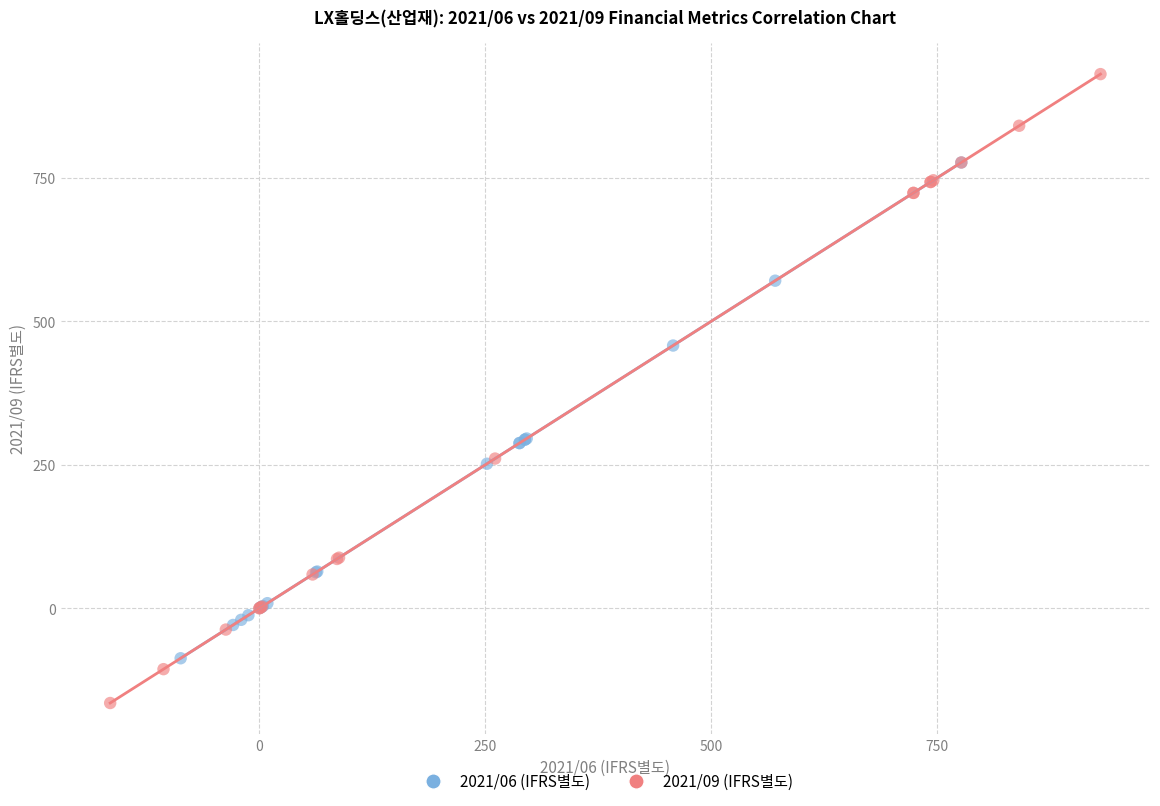

Which series has the largest Y range (max minus min)?

2021/09 (IFRS별도)